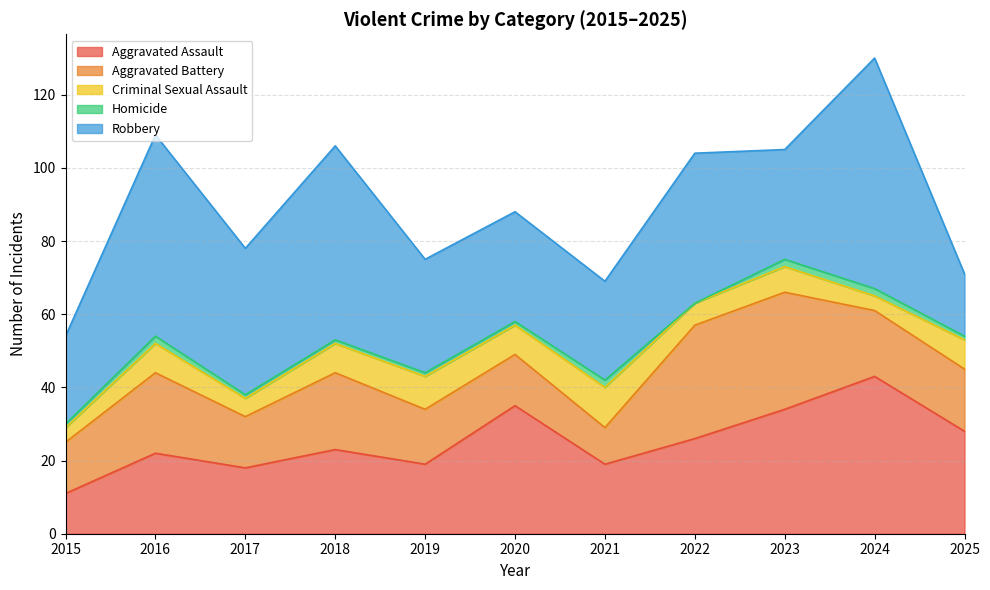

What is the lowest value of the Aggravated Assault series?

11